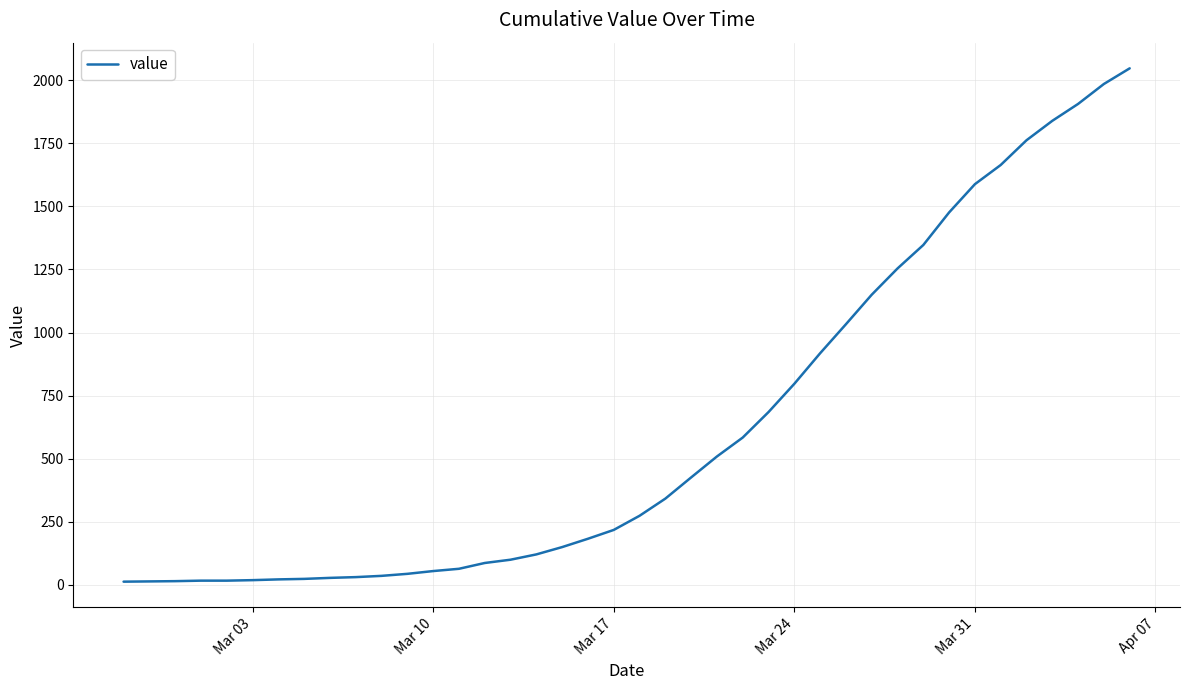

What is the difference between the maximum and minimum values?

2034